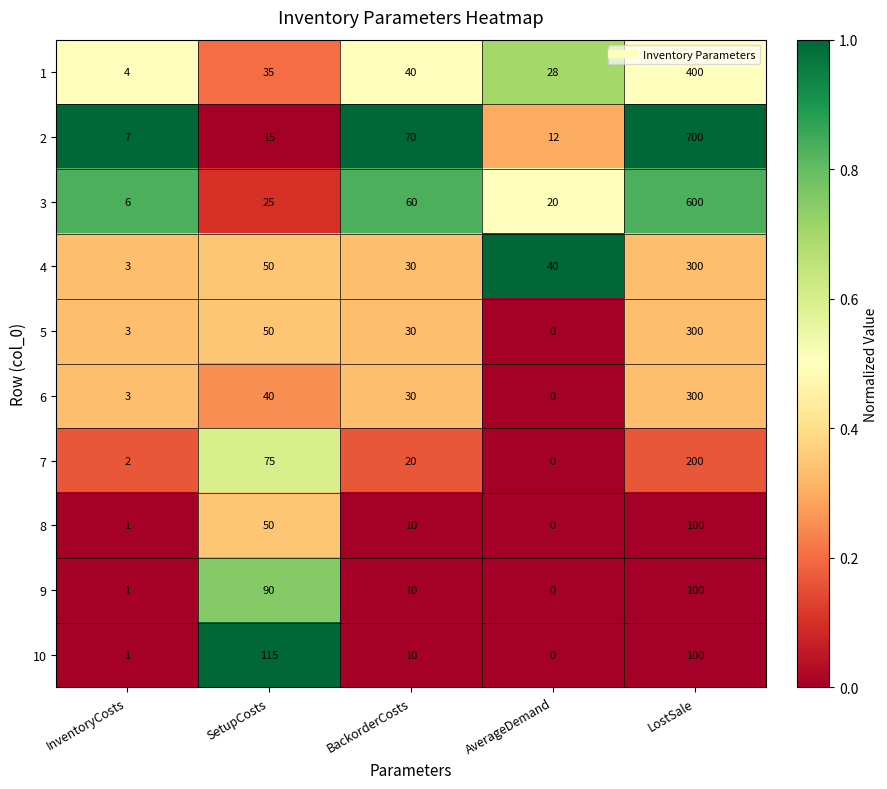

What is the difference between the second highest and minimum values in the 5 series?

50